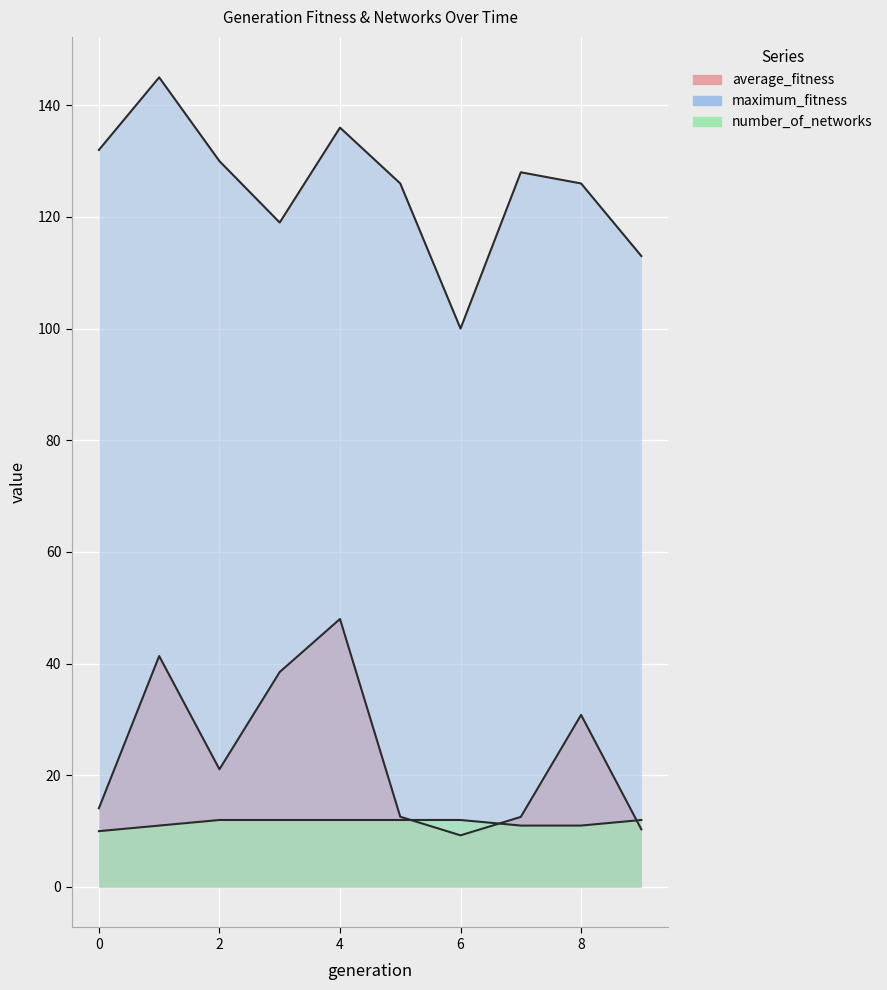

At how many categories does at least one series exceed 93?

10